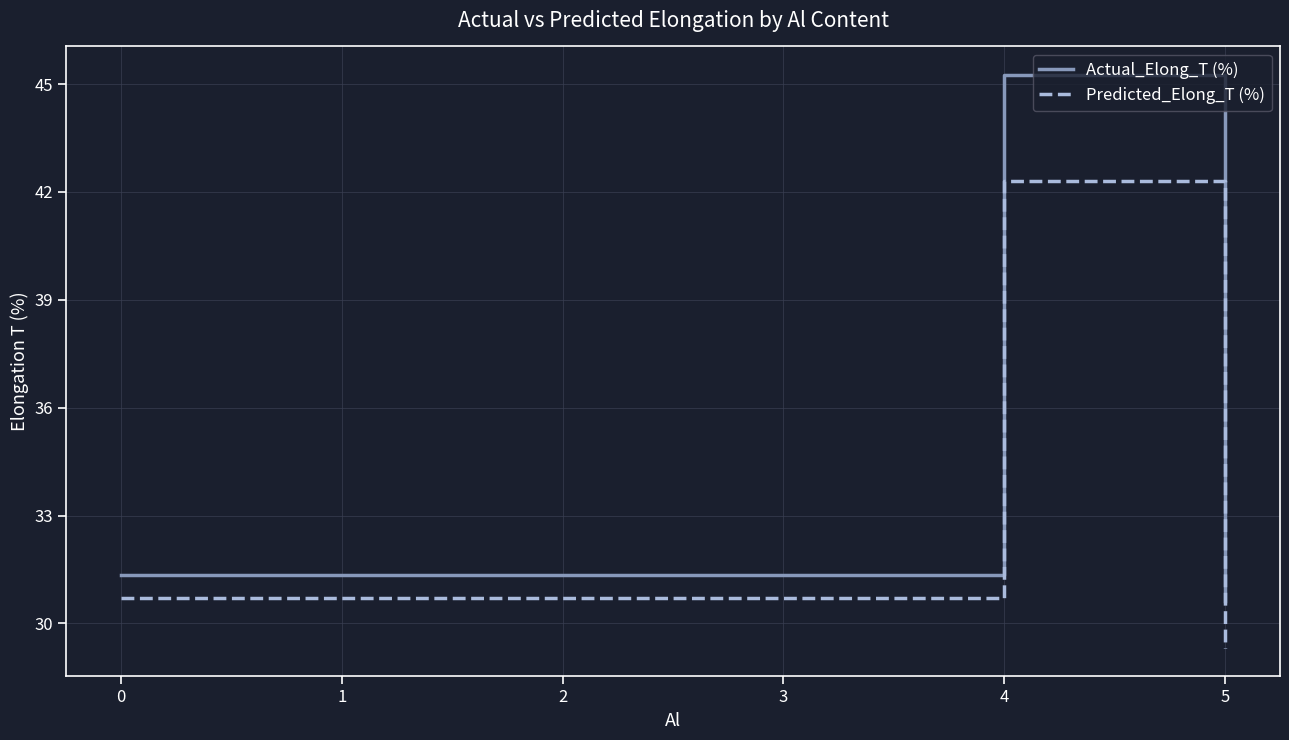

What is the sum of the Predicted_Elong_T (%) values at 4 and 5?

71.6